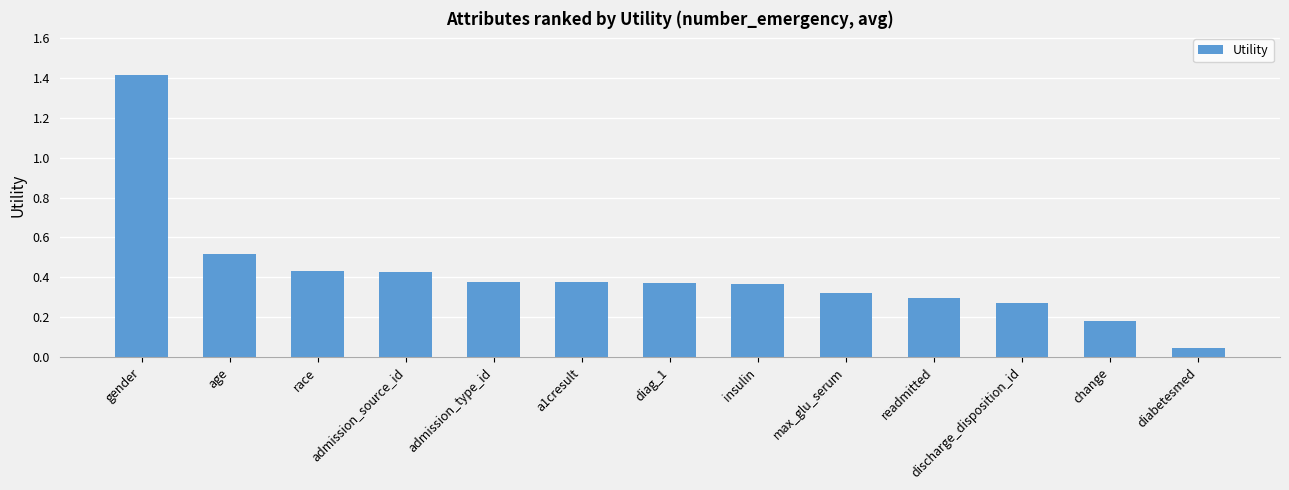

Where is the data nearest to the value 0?

diabetesmed